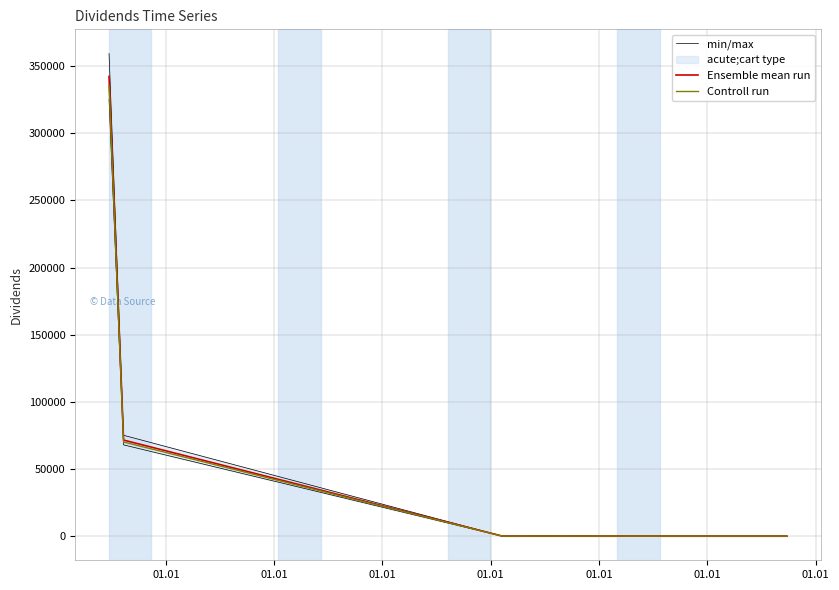

What is the greatest value displayed?

359352.0